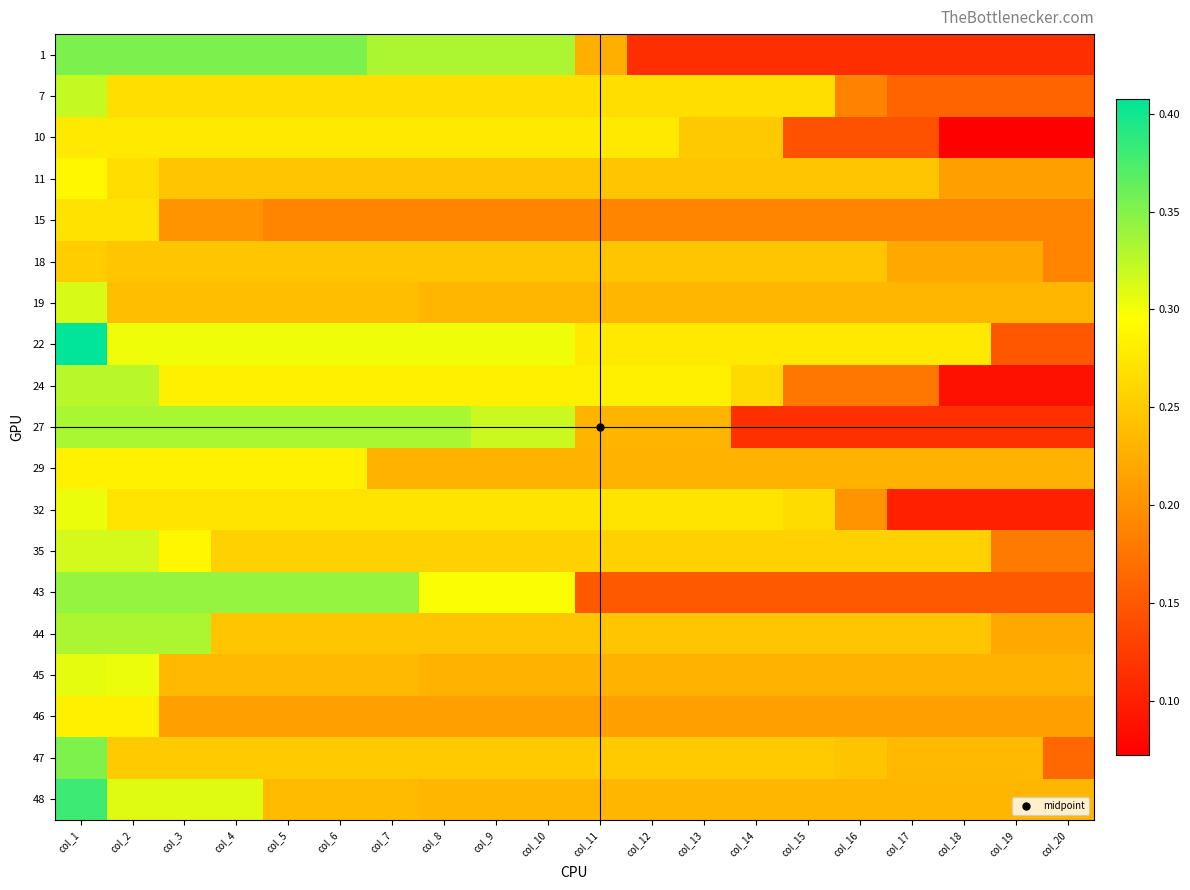

What is the greatest value displayed?

0.4